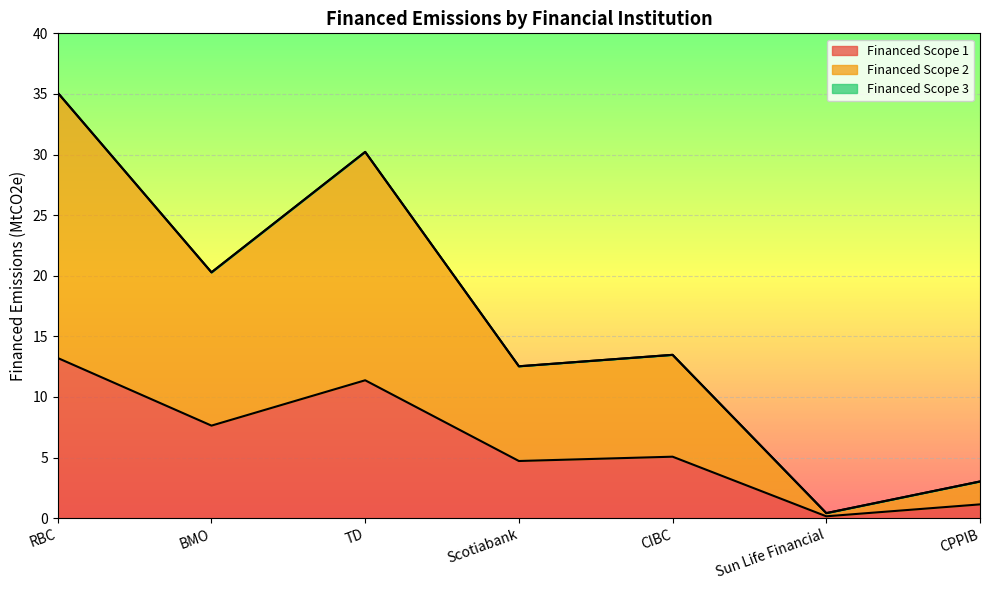

Where is the first local maximum for Financed Scope 2?

TD